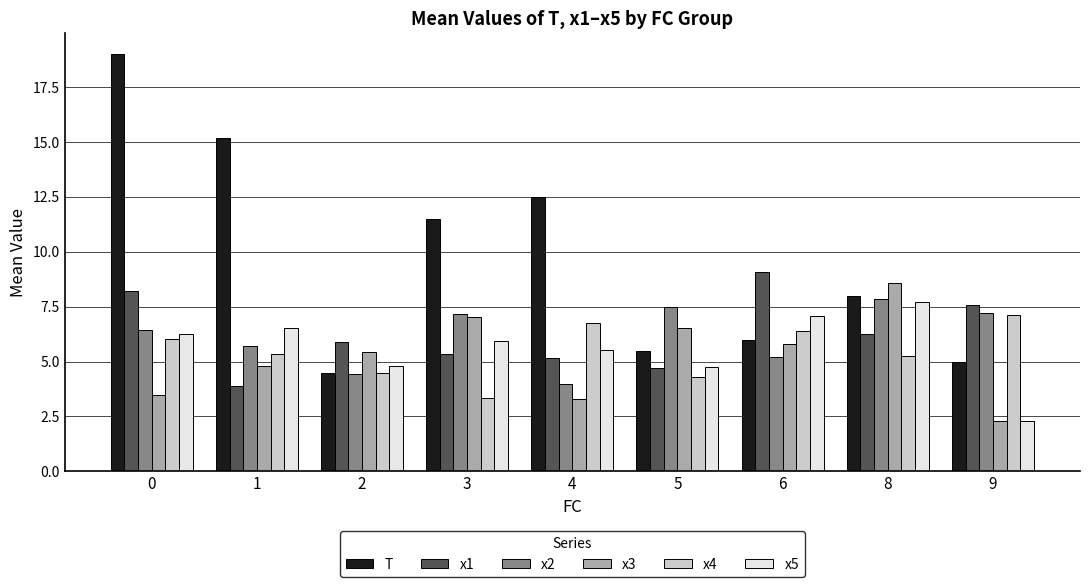

The T series shows 19.7 at 4. True or false?

False